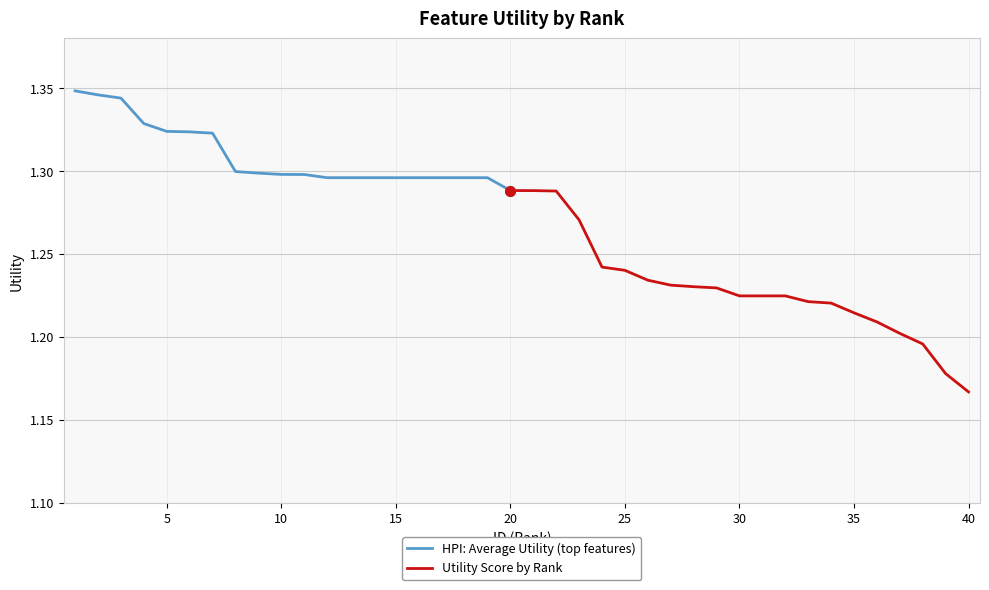

How many values are between 1 and 2?

40